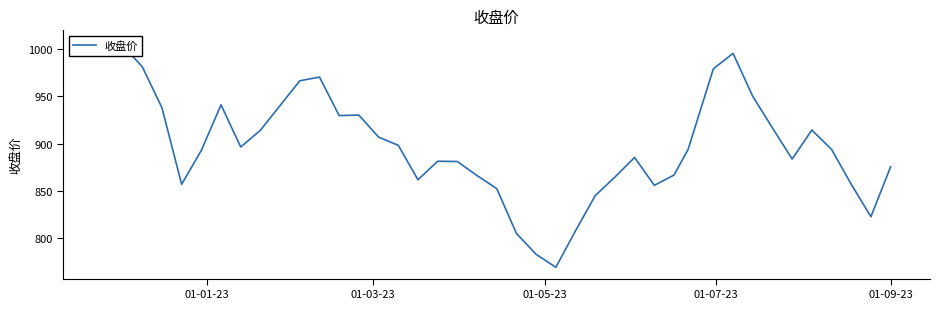

What is the difference between the maximum and minimum values?

238.3